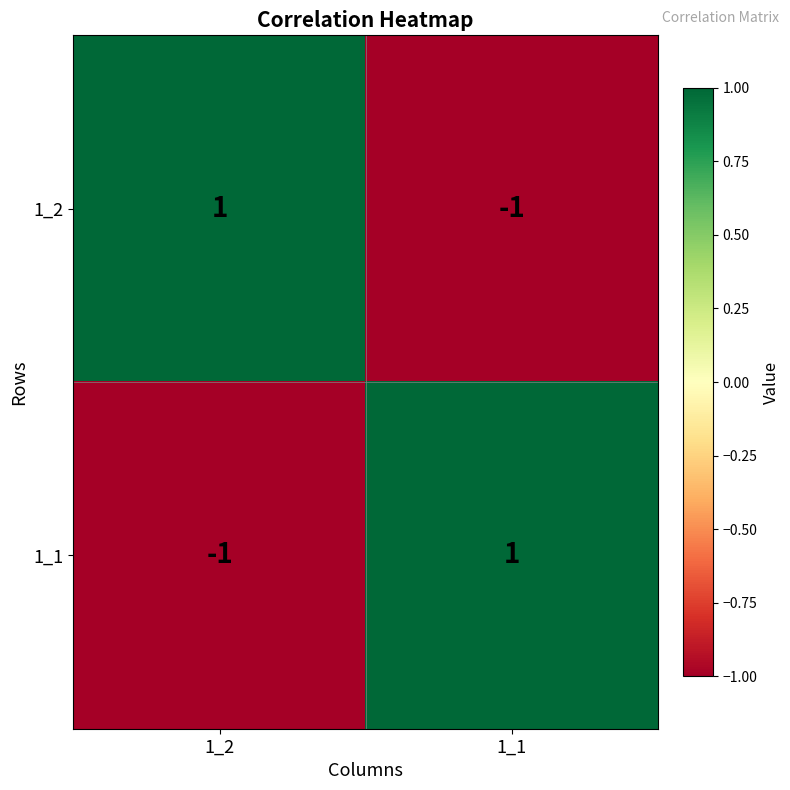

Rank the series at 1_2 from lowest to highest value.

1_1, 1_2